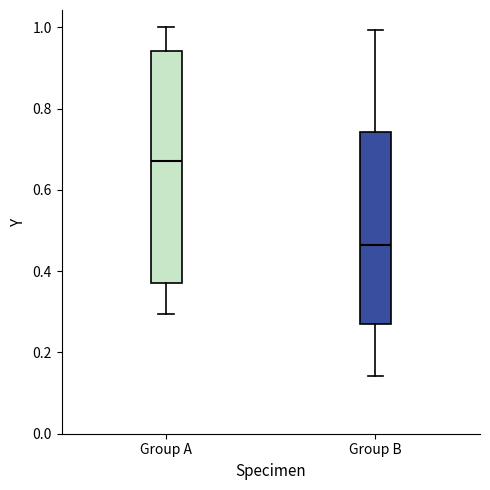

Which box has the lowest median line?

Group B